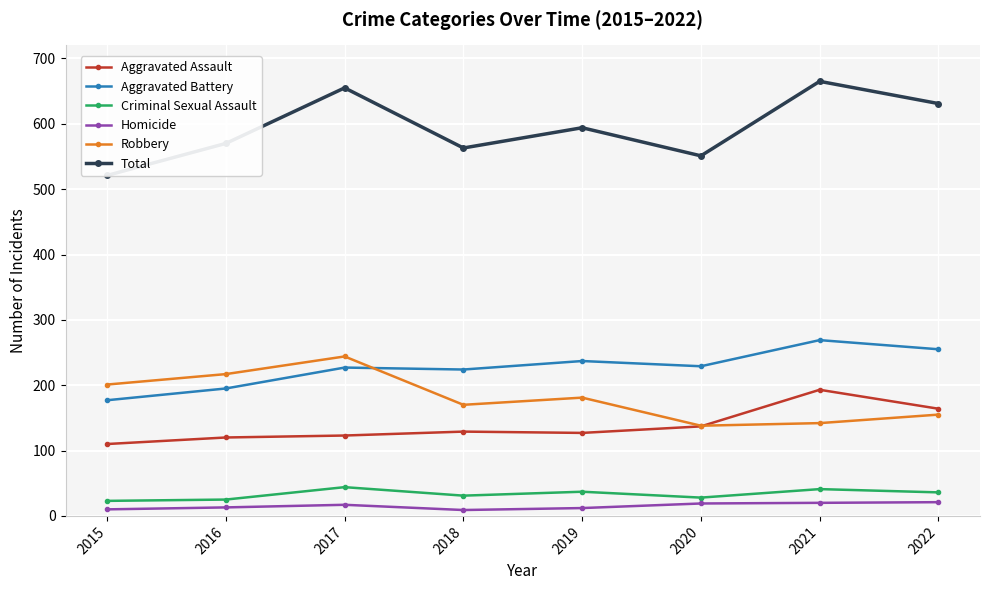

Is this an area chart (filled region under the line)?

No